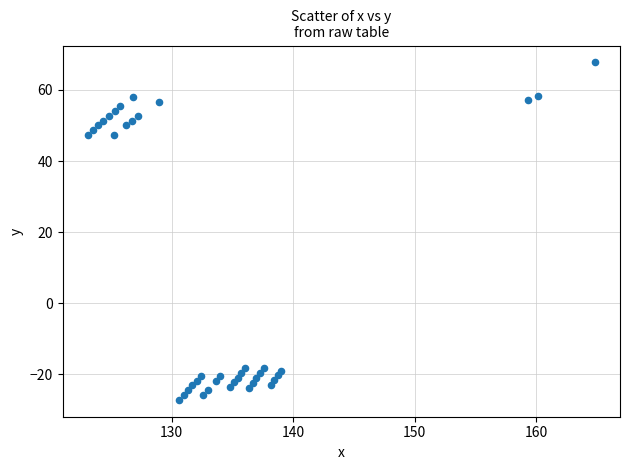

What is the range of Y values (max minus min)?

94.9